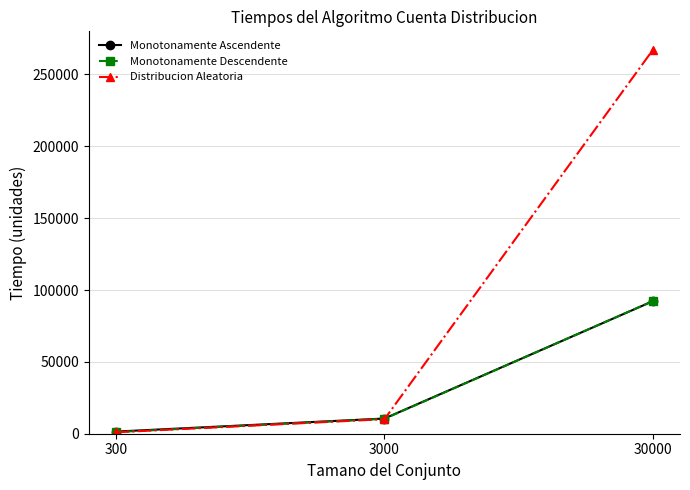

Count the Monotonamente Descendente values in the range 1153 to 92402.

3